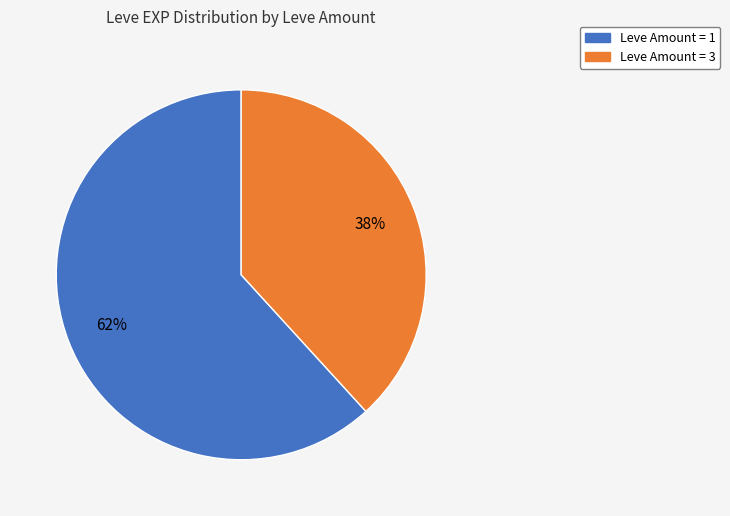

To the nearest percent, what is the average slice percentage?

50%